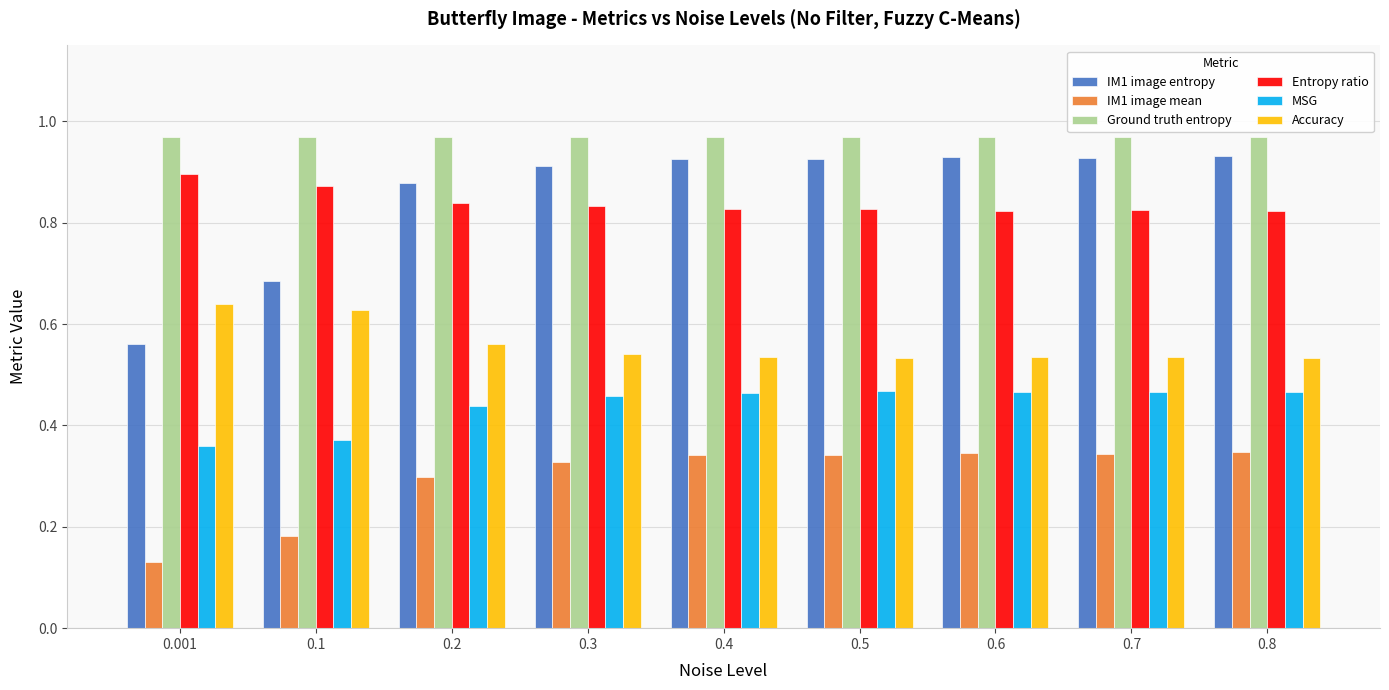

What is the sum of all Entropy ratio values?

7.6